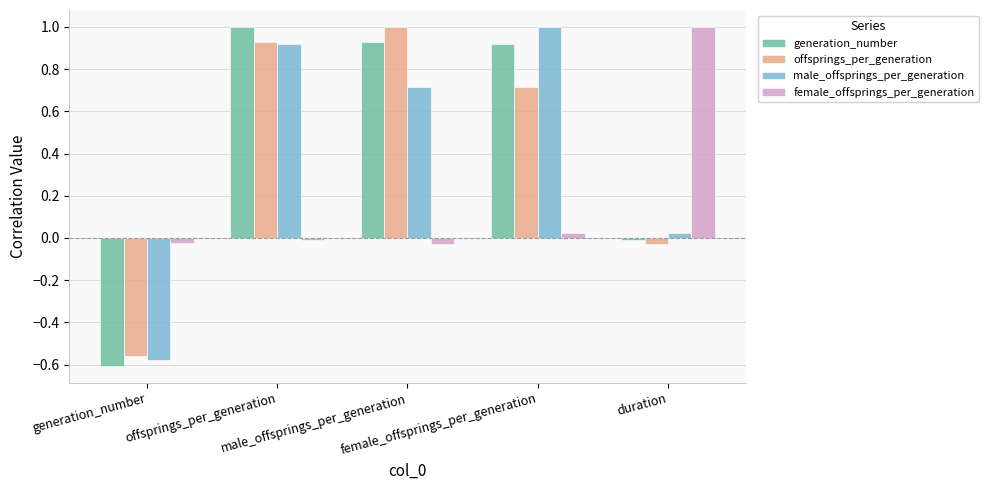

At which category is the sum across all series the highest?

offsprings_per_generation